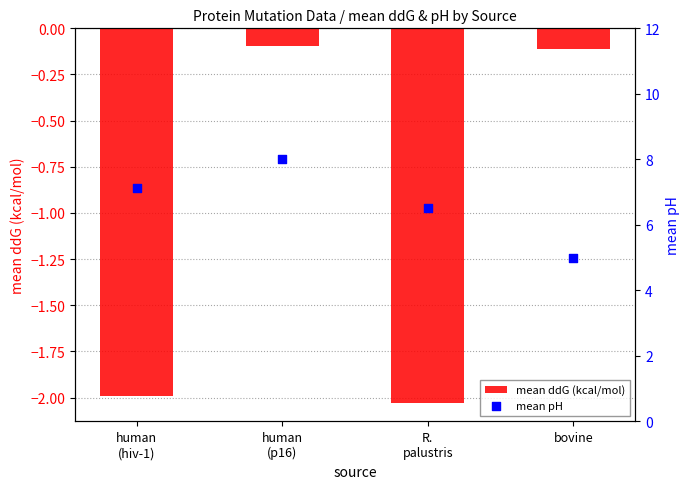

At how many categories does at least one series exceed 6?

3